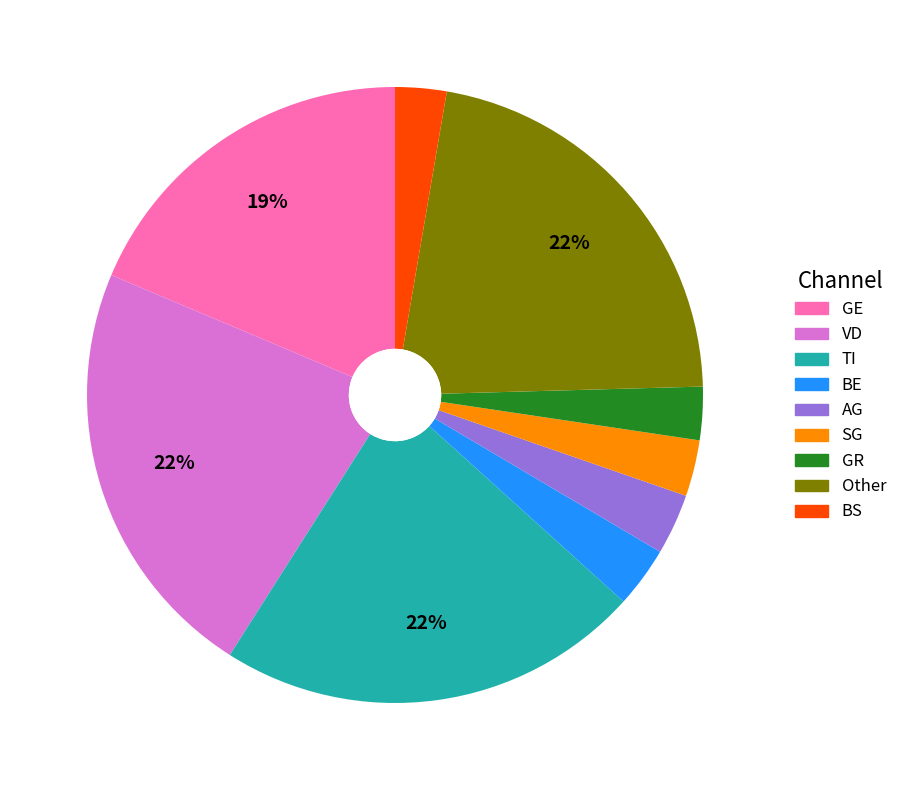

Does any single category account for the majority?

No